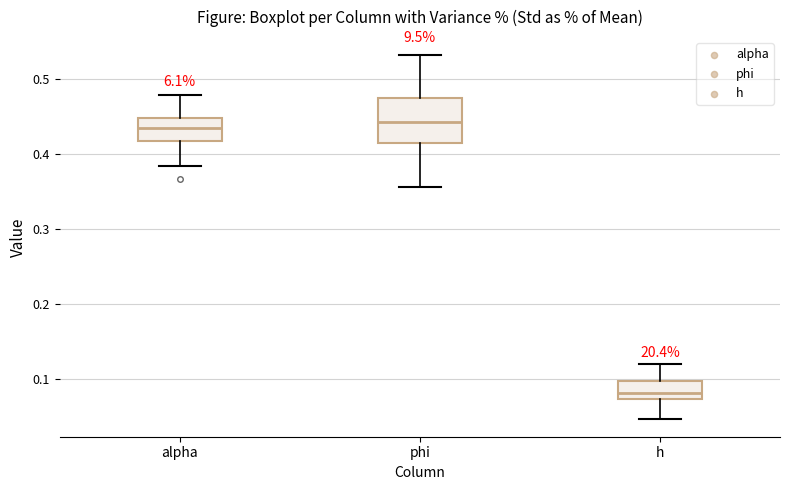

Reading left to right, transcribe this box plot: for each box, give where its median line is, the range the box spans, and where its two whiskers end, as read against the y-axis. The values are not printed on the chart, so give them approximately, as read against the axis.

alpha: median 0.43, box 0.42 to 0.45, whiskers 0.38 to 0.48
phi: median 0.44, box 0.42 to 0.47, whiskers 0.36 to 0.53
h: median 0.08, box 0.07 to 0.10, whiskers 0.05 to 0.12